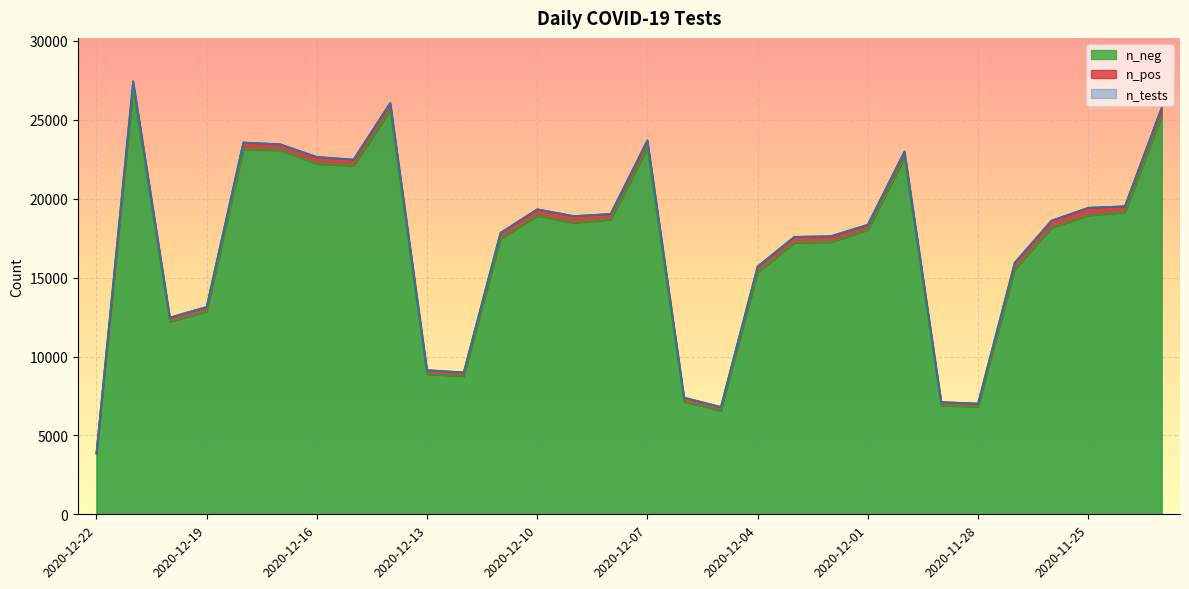

The n_neg series shows 18925 at 2020-12-10. True or false?

True